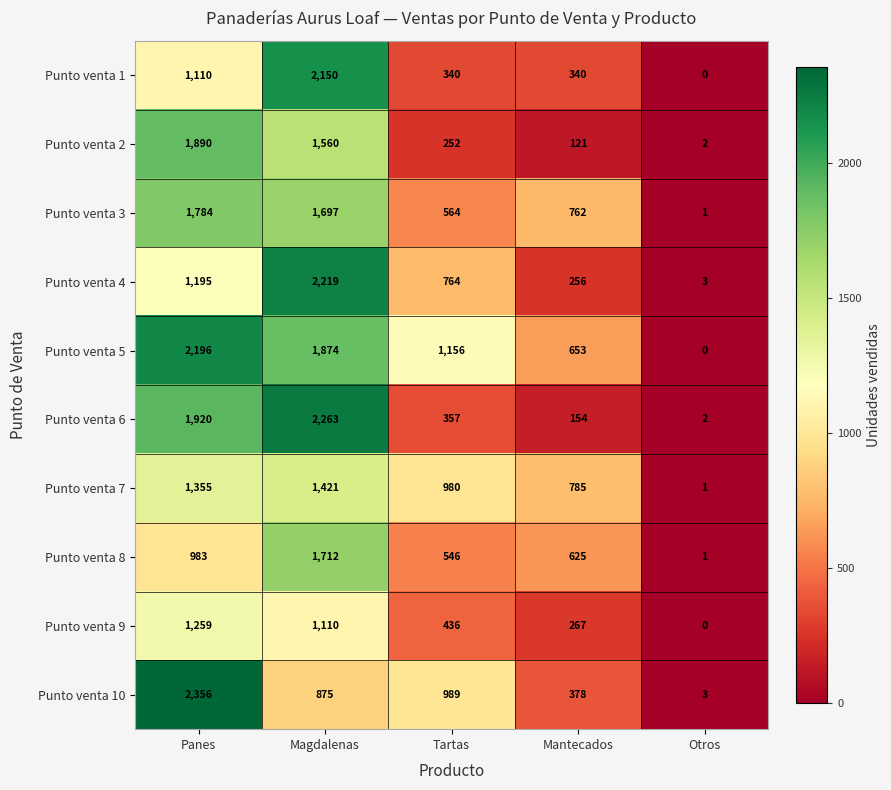

How many data points in Punto venta 9 are less than 436?

2